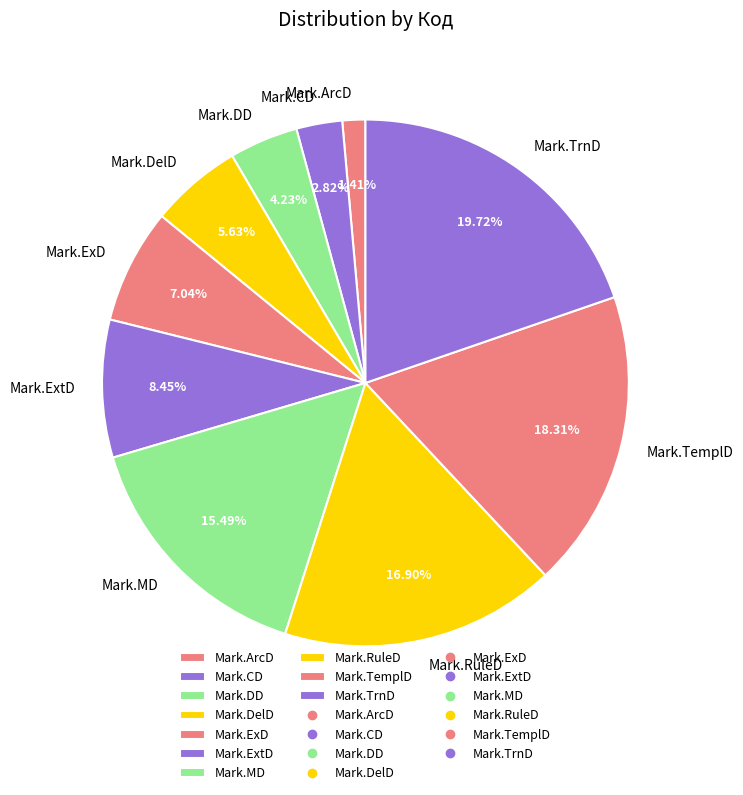

Which slice is the smallest?

Mark.ArcD